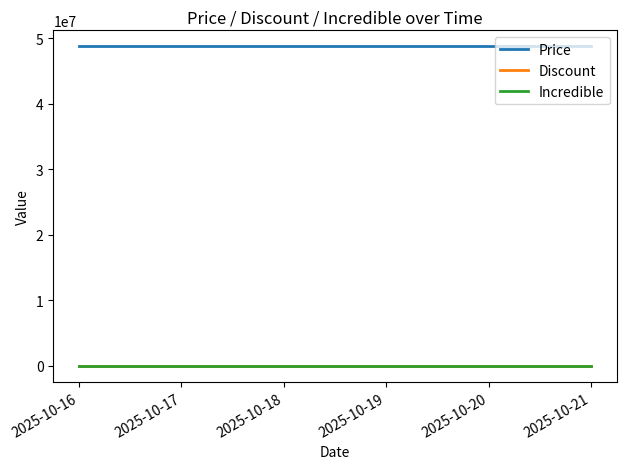

Which category has the highest value across all series?

2025-10-16